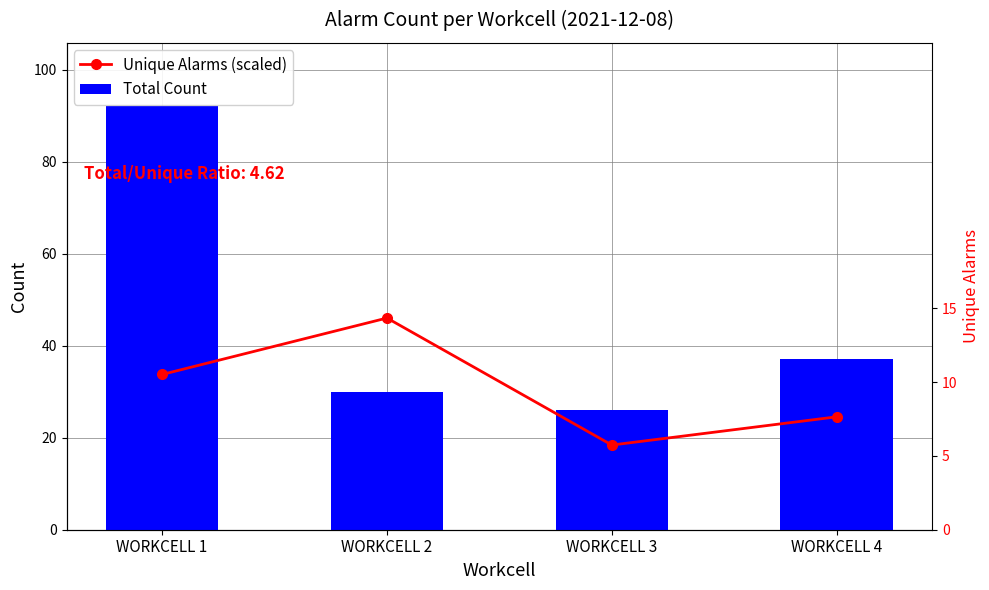

What is the minimum value for Unique Alarms (scaled)?

18.4